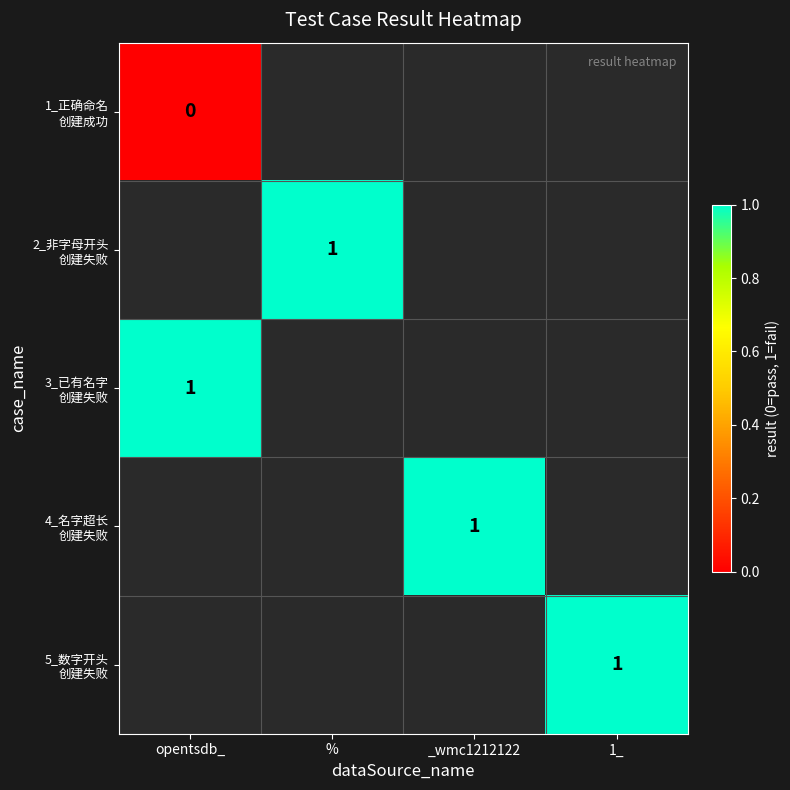

Which category has the highest value in the 4_名字超长 创建失败 series?

opentsdb_